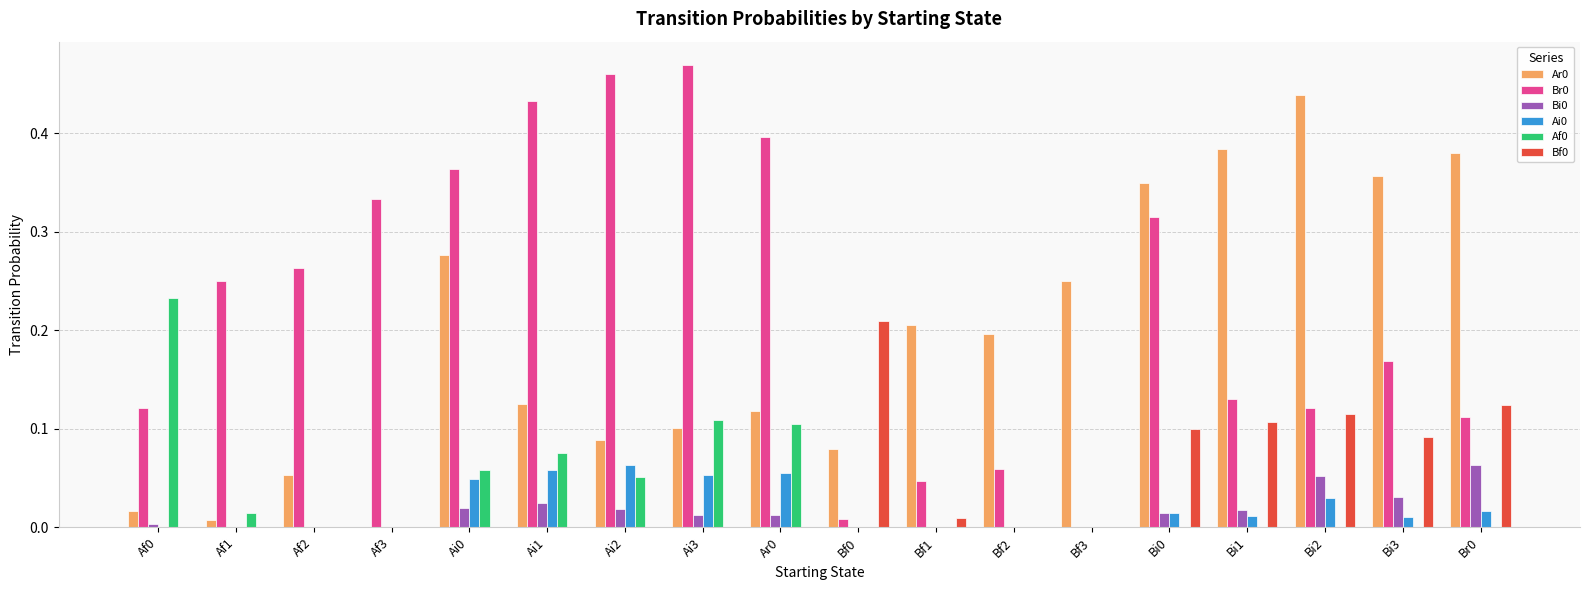

The value of Br0 at Af1 is 0.2. True or false?

True